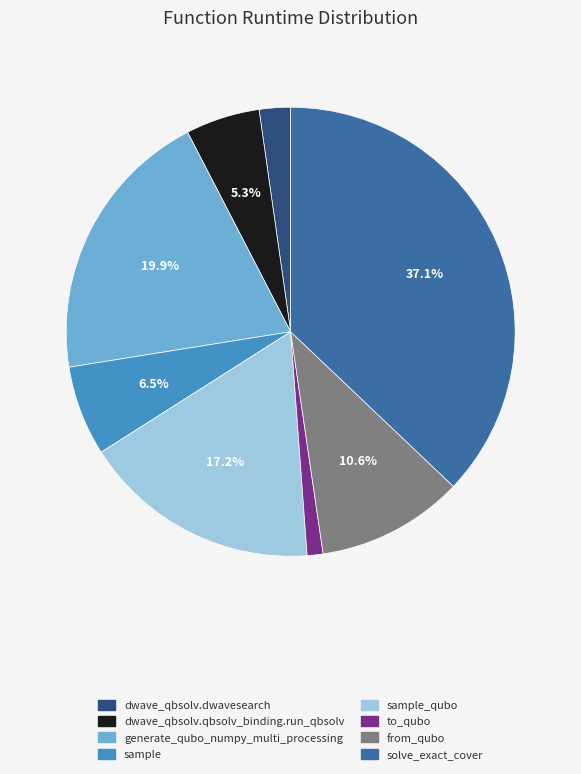

To the nearest percent, what portion does solve_exact_cover represent?

37%